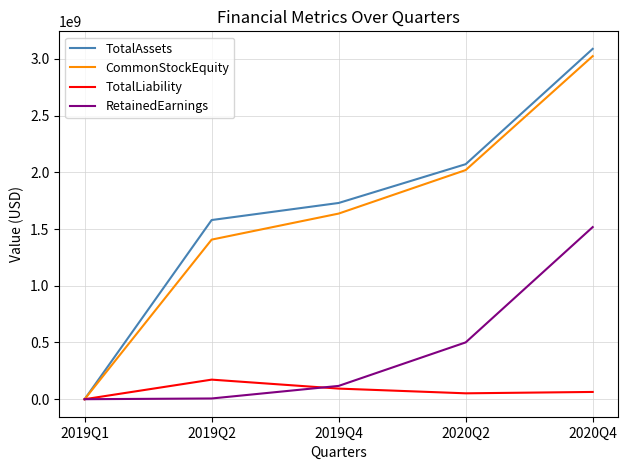

Which series has the largest range (max minus min)?

TotalAssets